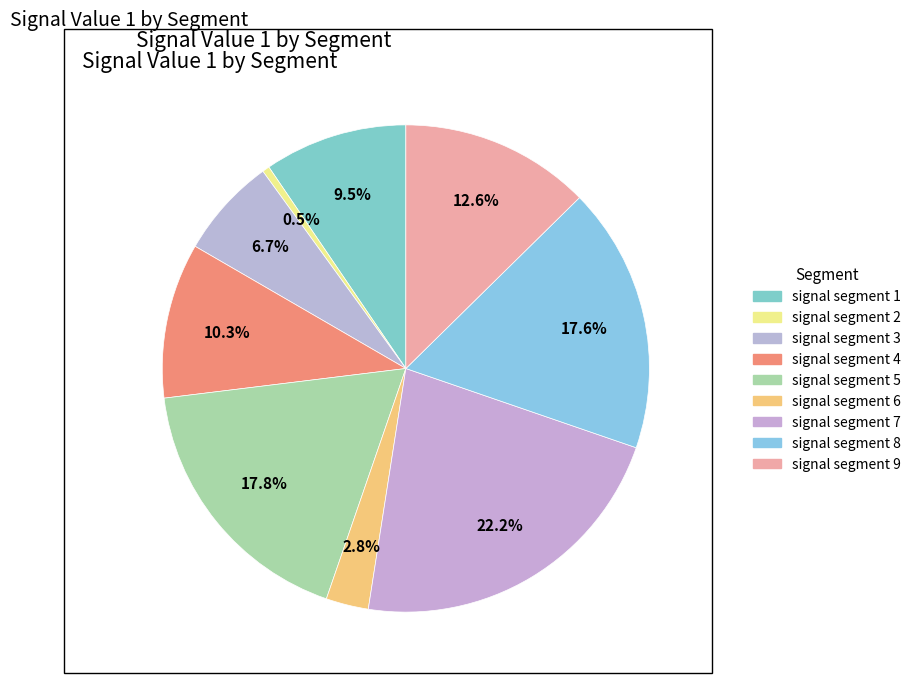

How many segments does this pie chart have?

9